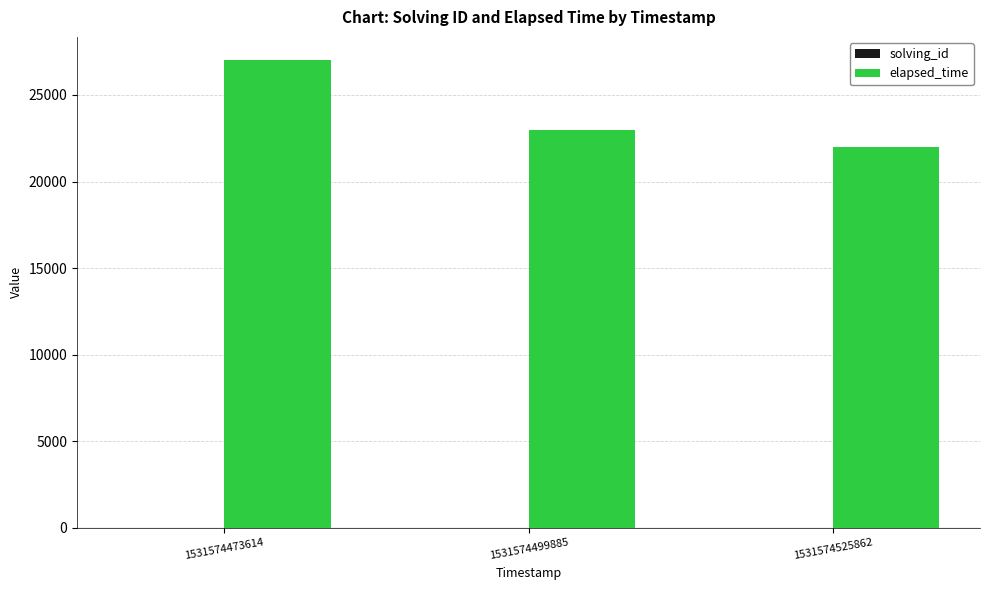

Which series has the largest total across all categories?

elapsed_time